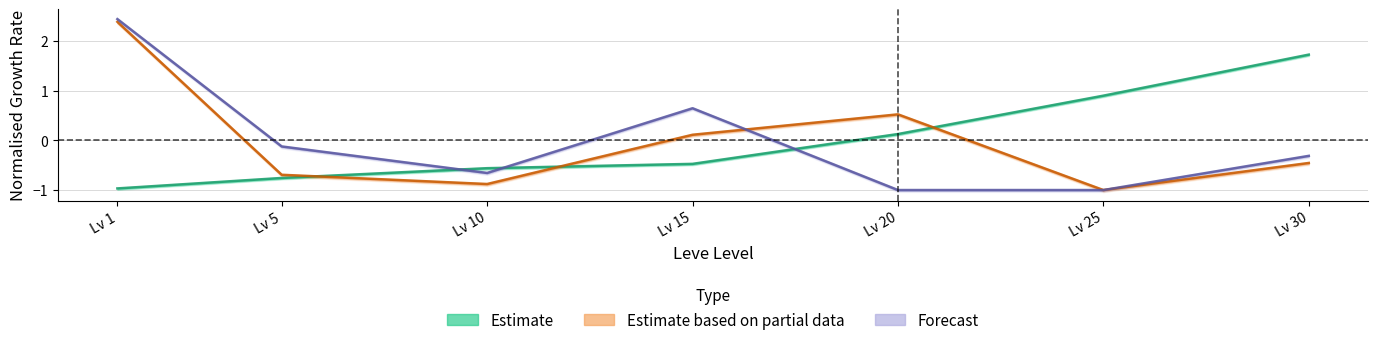

Which label corresponds to the largest value in the chart?

Lv 1